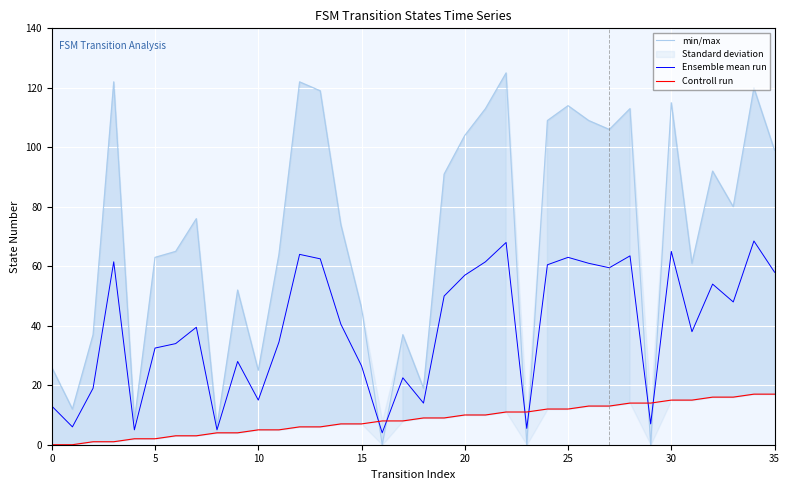

What is the total value across all series at 32?

162.0